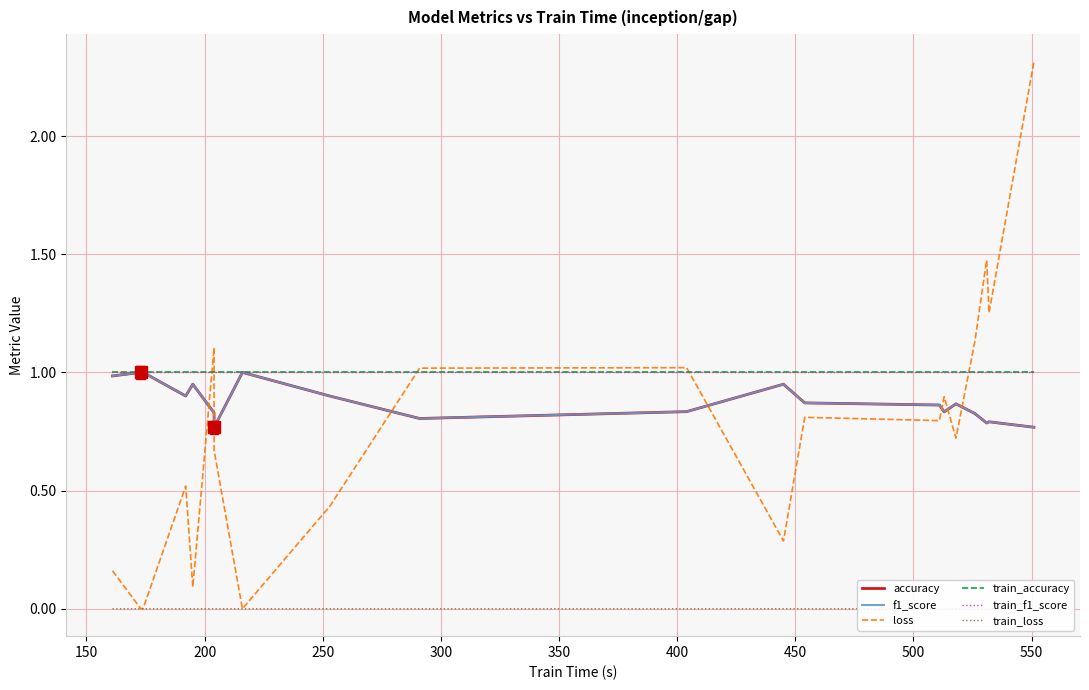

Does the chart have visible grid lines?

Yes